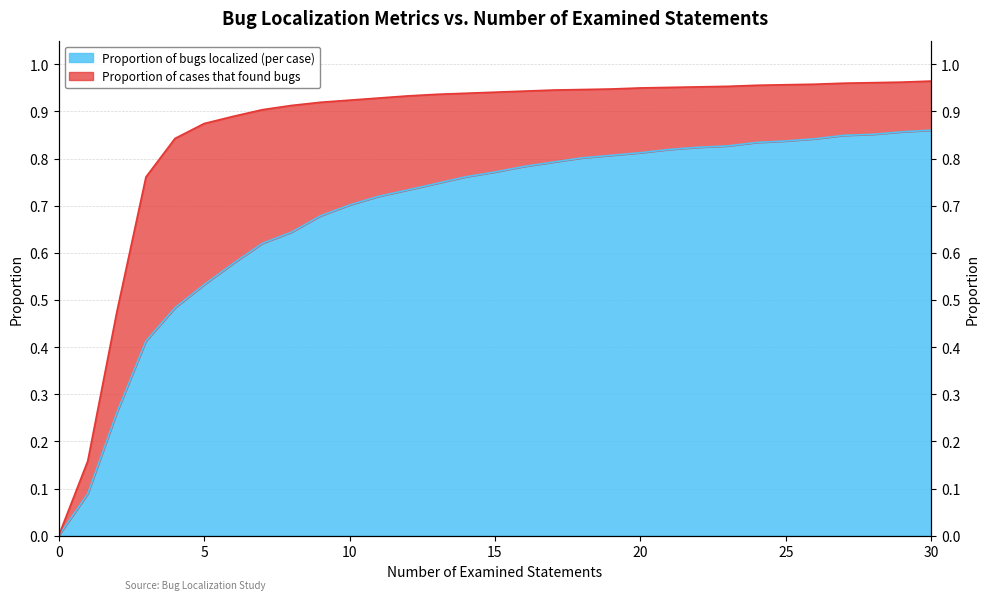

The Proportion of cases that found bugs series shows 0.2 at 30. True or false?

False